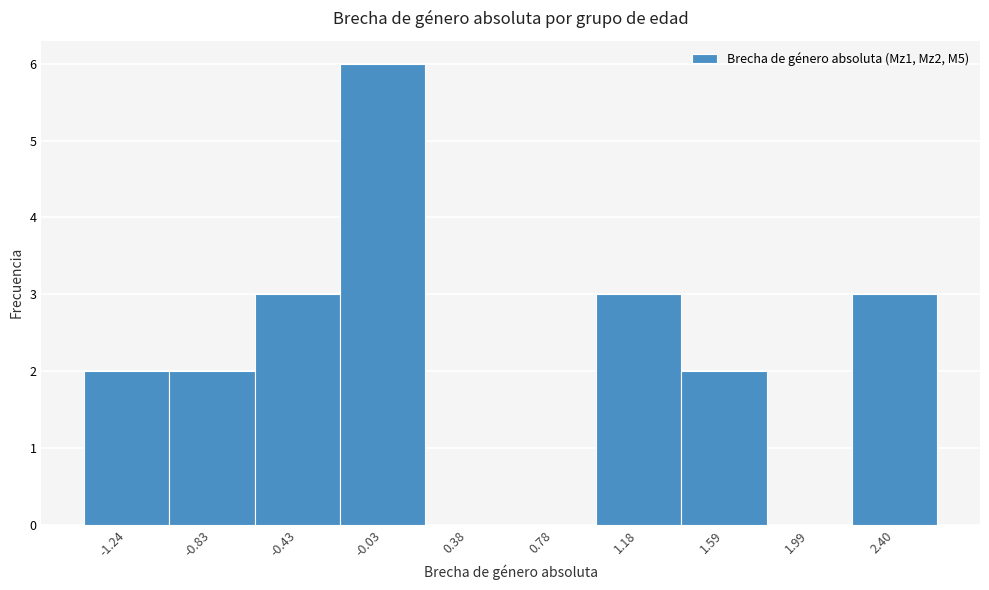

Reading right to left, extract all data points from this chart.

2.40=3	1.99=0	1.59=2	1.18=3	0.78=0	0.38=0	-0.03=6	-0.43=3	-0.83=2	-1.24=2